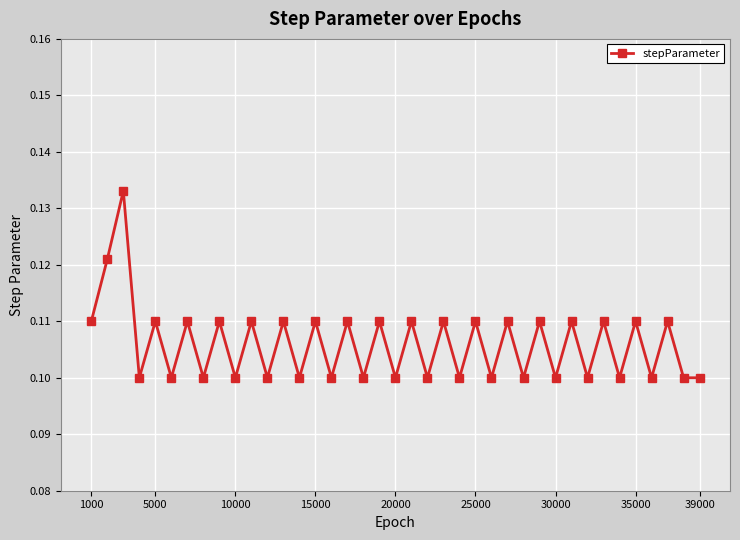

How many points are higher than both their immediate neighbors (excluding endpoints)?

18